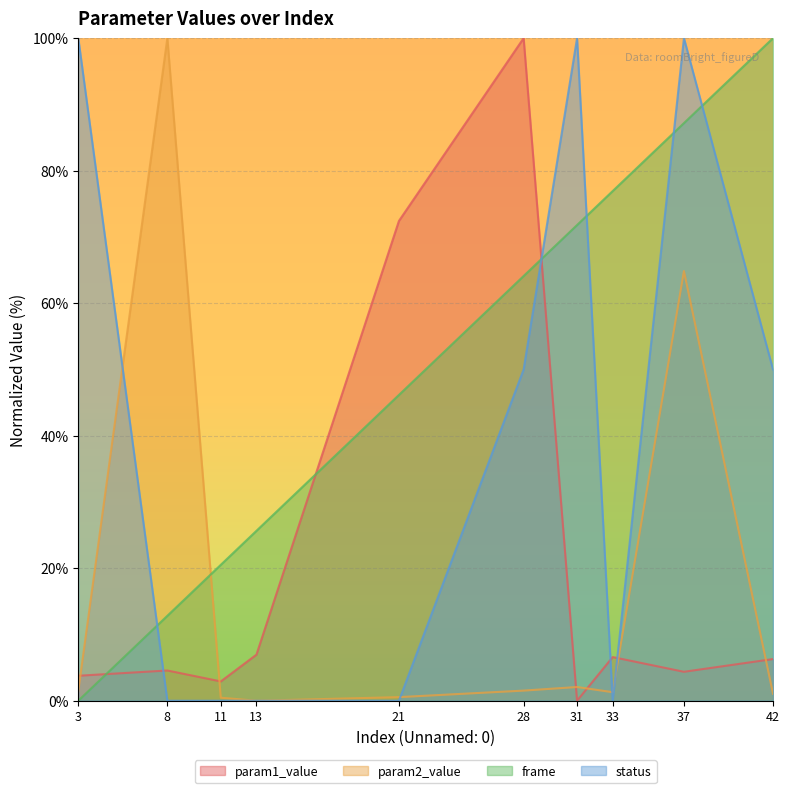

Does the chart display data point markers on the line(s)?

No